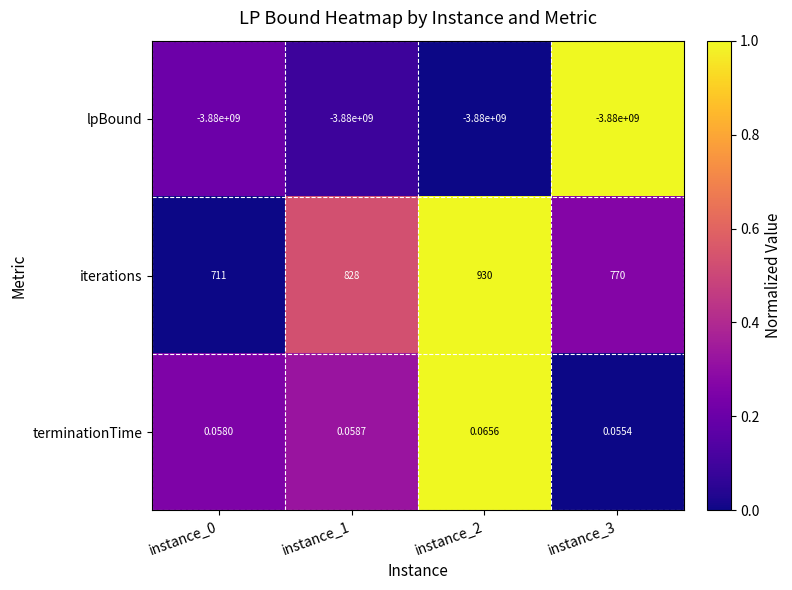

Is the value of terminationTime at instance_3 greater than the value of lpBound at instance_3?

Yes